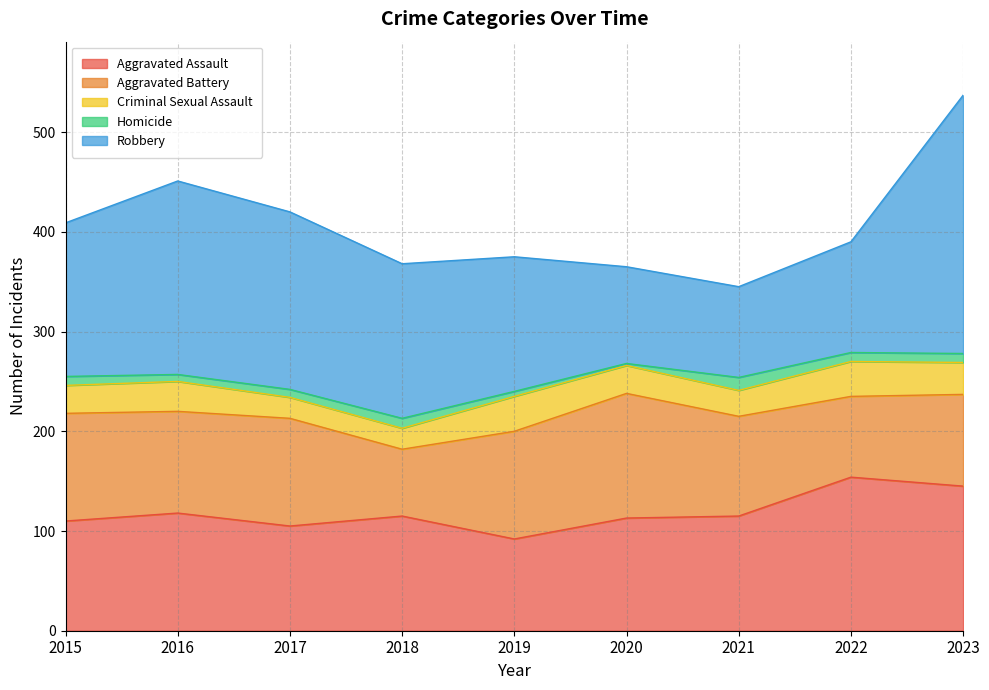

List the series in order of their peak value, highest first.

Robbery, Aggravated Assault, Aggravated Battery, Criminal Sexual Assault, Homicide